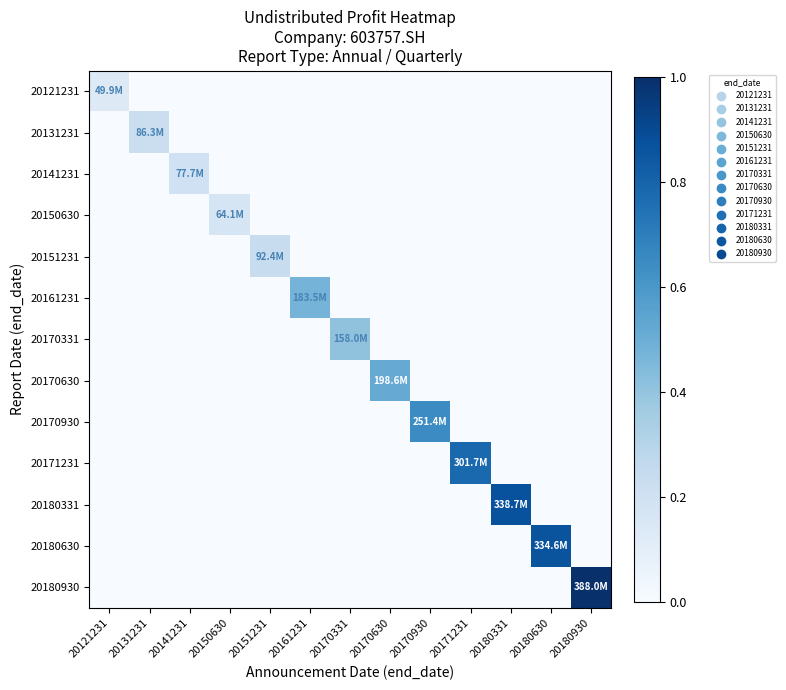

Reading left to right, transcribe all the data shown in this chart.

20121231: 20121231=0.1	20131231=0.0	20141231=0.0	20150630=0.0	20151231=0.0	20161231=0.0	20170331=0.0	20170630=0.0	20170930=0.0	20171231=0.0	20180331=0.0	20180630=0.0	20180930=0.0
20131231: 20121231=0.0	20131231=0.2	20141231=0.0	20150630=0.0	20151231=0.0	20161231=0.0	20170331=0.0	20170630=0.0	20170930=0.0	20171231=0.0	20180331=0.0	20180630=0.0	20180930=0.0
20141231: 20121231=0.0	20131231=0.0	20141231=0.2	20150630=0.0	20151231=0.0	20161231=0.0	20170331=0.0	20170630=0.0	20170930=0.0	20171231=0.0	20180331=0.0	20180630=0.0	20180930=0.0
20150630: 20121231=0.0	20131231=0.0	20141231=0.0	20150630=0.2	20151231=0.0	20161231=0.0	20170331=0.0	20170630=0.0	20170930=0.0	20171231=0.0	20180331=0.0	20180630=0.0	20180930=0.0
20151231: 20121231=0.0	20131231=0.0	20141231=0.0	20150630=0.0	20151231=0.2	20161231=0.0	20170331=0.0	20170630=0.0	20170930=0.0	20171231=0.0	20180331=0.0	20180630=0.0	20180930=0.0
20161231: 20121231=0.0	20131231=0.0	20141231=0.0	20150630=0.0	20151231=0.0	20161231=0.5	20170331=0.0	20170630=0.0	20170930=0.0	20171231=0.0	20180331=0.0	20180630=0.0	20180930=0.0
20170331: 20121231=0.0	20131231=0.0	20141231=0.0	20150630=0.0	20151231=0.0	20161231=0.0	20170331=0.4	20170630=0.0	20170930=0.0	20171231=0.0	20180331=0.0	20180630=0.0	20180930=0.0
20170630: 20121231=0.0	20131231=0.0	20141231=0.0	20150630=0.0	20151231=0.0	20161231=0.0	20170331=0.0	20170630=0.5	20170930=0.0	20171231=0.0	20180331=0.0	20180630=0.0	20180930=0.0
20170930: 20121231=0.0	20131231=0.0	20141231=0.0	20150630=0.0	20151231=0.0	20161231=0.0	20170331=0.0	20170630=0.0	20170930=0.6	20171231=0.0	20180331=0.0	20180630=0.0	20180930=0.0
20171231: 20121231=0.0	20131231=0.0	20141231=0.0	20150630=0.0	20151231=0.0	20161231=0.0	20170331=0.0	20170630=0.0	20170930=0.0	20171231=0.8	20180331=0.0	20180630=0.0	20180930=0.0
20180331: 20121231=0.0	20131231=0.0	20141231=0.0	20150630=0.0	20151231=0.0	20161231=0.0	20170331=0.0	20170630=0.0	20170930=0.0	20171231=0.0	20180331=0.9	20180630=0.0	20180930=0.0
20180630: 20121231=0.0	20131231=0.0	20141231=0.0	20150630=0.0	20151231=0.0	20161231=0.0	20170331=0.0	20170630=0.0	20170930=0.0	20171231=0.0	20180331=0.0	20180630=0.9	20180930=0.0
20180930: 20121231=0.0	20131231=0.0	20141231=0.0	20150630=0.0	20151231=0.0	20161231=0.0	20170331=0.0	20170630=0.0	20170930=0.0	20171231=0.0	20180331=0.0	20180630=0.0	20180930=1.0